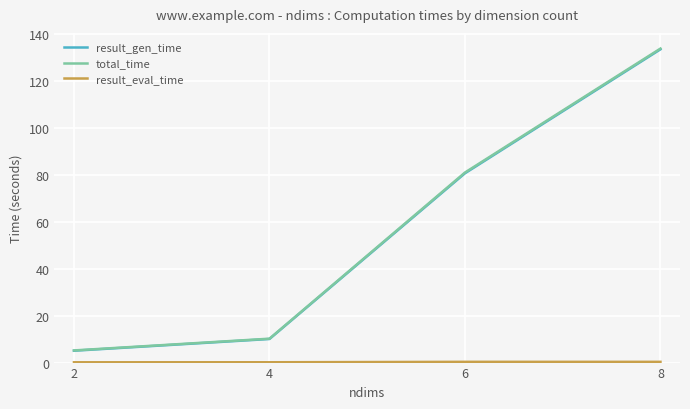

What is the average value of the result_gen_time series?

57.3